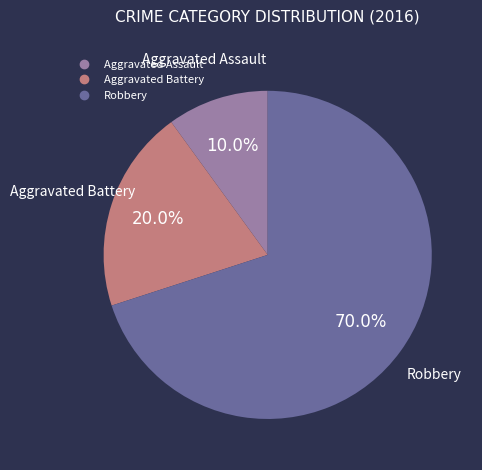

What percentage is the Aggravated Battery slice, to the nearest percent?

20%